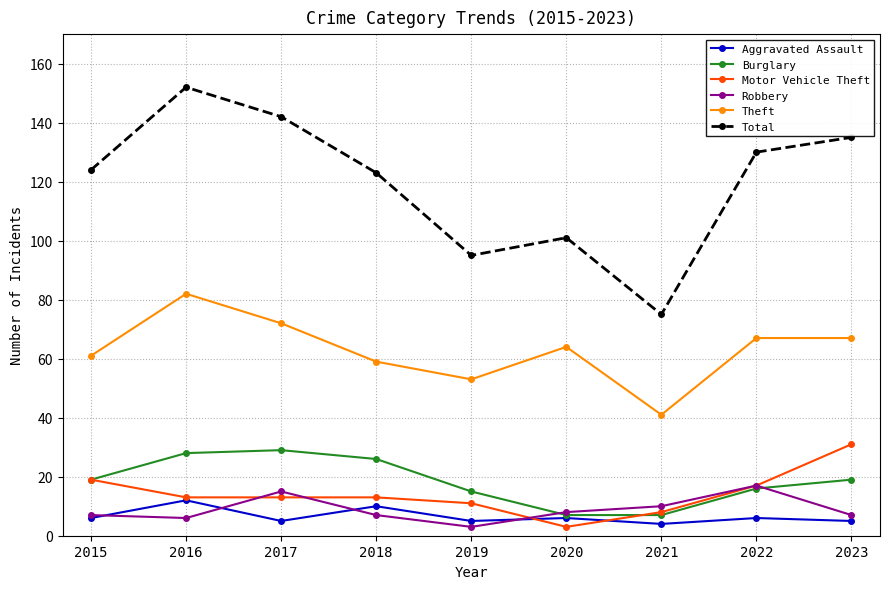

Reading left to right, transcribe all the data shown in this chart.

Aggravated Assault: 2015=6	2016=12	2017=5	2018=10	2019=5	2020=6	2021=4	2022=6	2023=5
Burglary: 2015=19	2016=28	2017=29	2018=26	2019=15	2020=7	2021=7	2022=16	2023=19
Motor Vehicle Theft: 2015=19	2016=13	2017=13	2018=13	2019=11	2020=3	2021=8	2022=17	2023=31
Robbery: 2015=7	2016=6	2017=15	2018=7	2019=3	2020=8	2021=10	2022=17	2023=7
Theft: 2015=61	2016=82	2017=72	2018=59	2019=53	2020=64	2021=41	2022=67	2023=67
Total: 2015=124	2016=152	2017=142	2018=123	2019=95	2020=101	2021=75	2022=130	2023=135